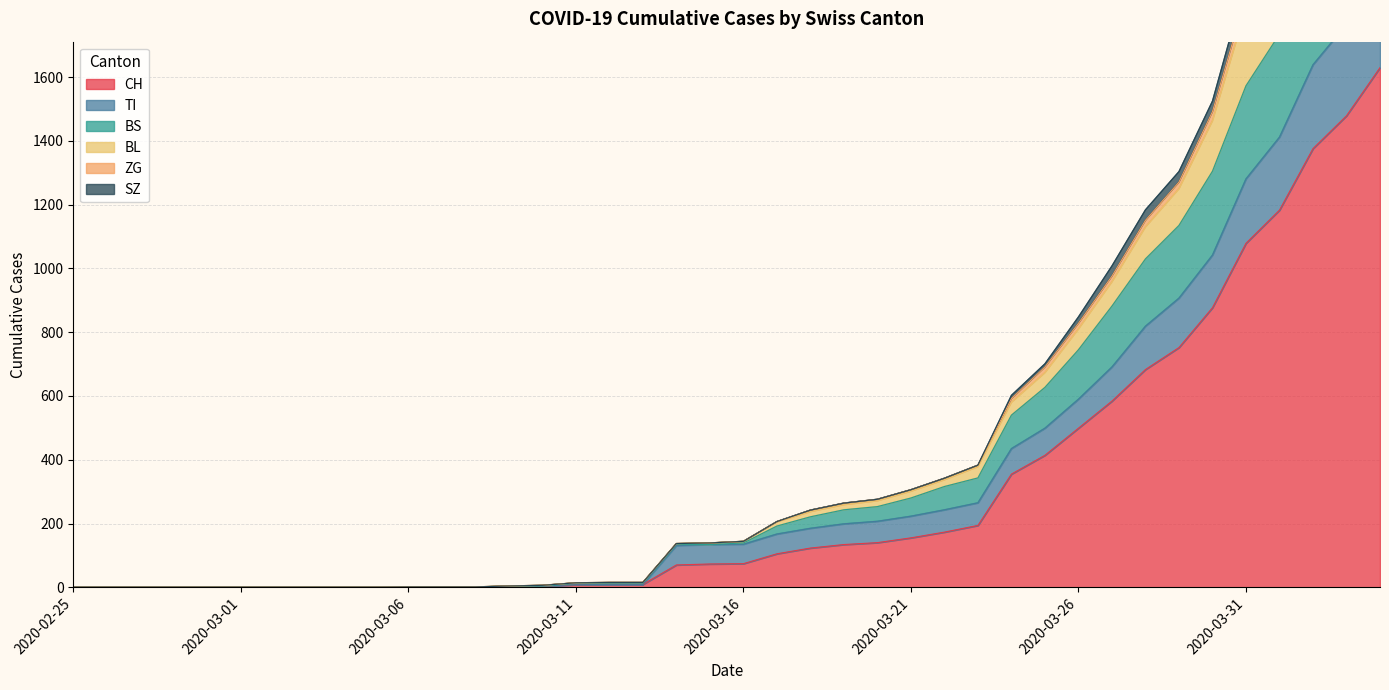

What is the label of the 19th point from the left?

2020-03-14